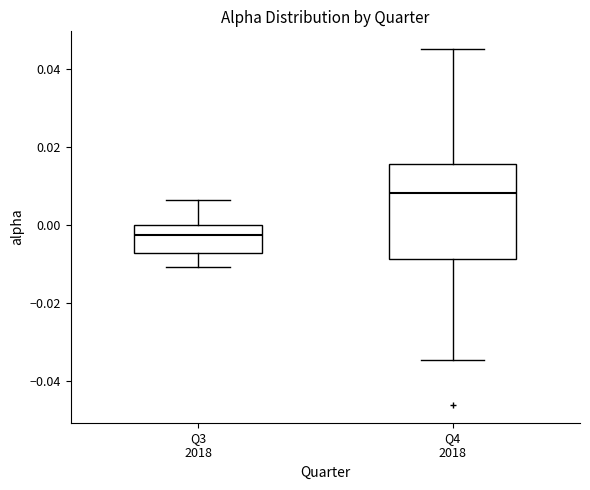

Which box has the highest median line?

Q4 2018